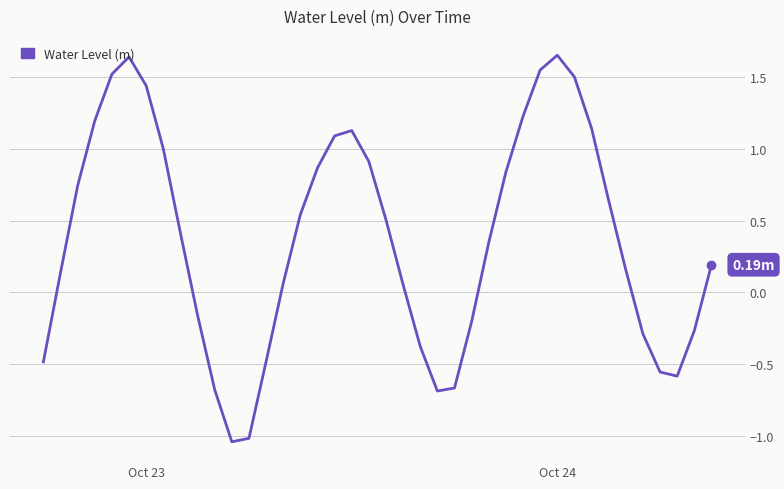

What is the difference between the maximum and minimum values?

2.7